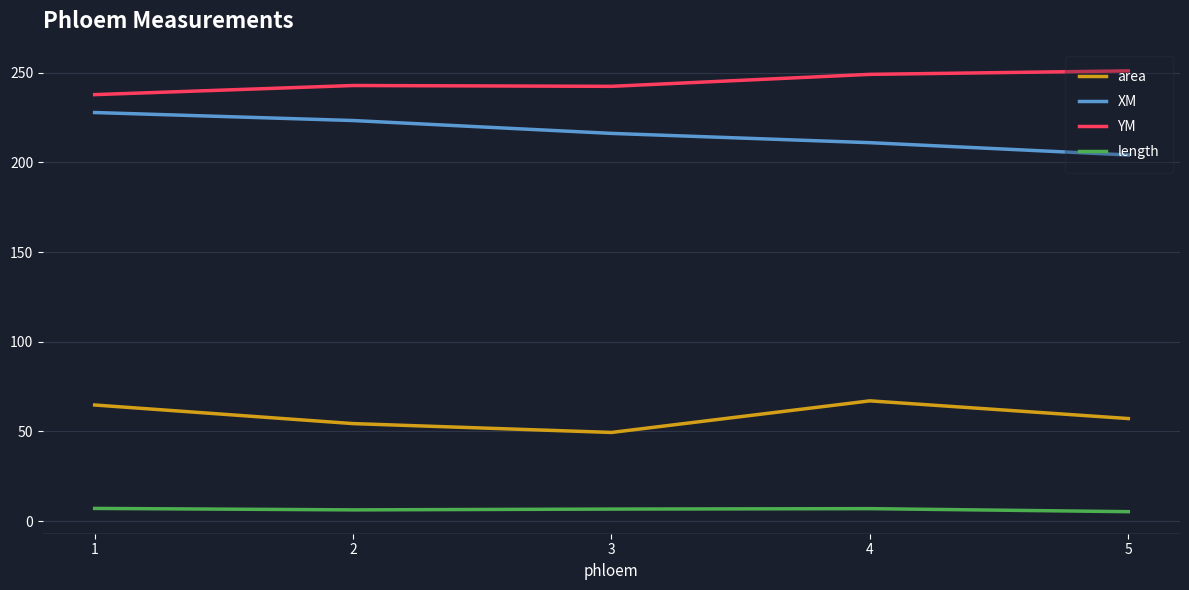

At which label does YM reach its minimum?

1